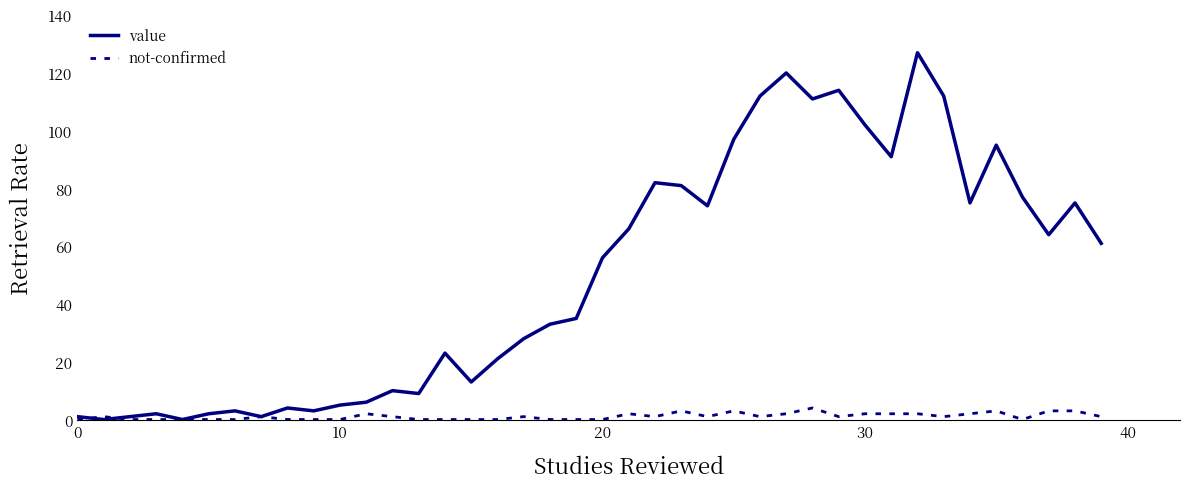

List the series in order of their overall mean, lowest first.

not-confirmed, value